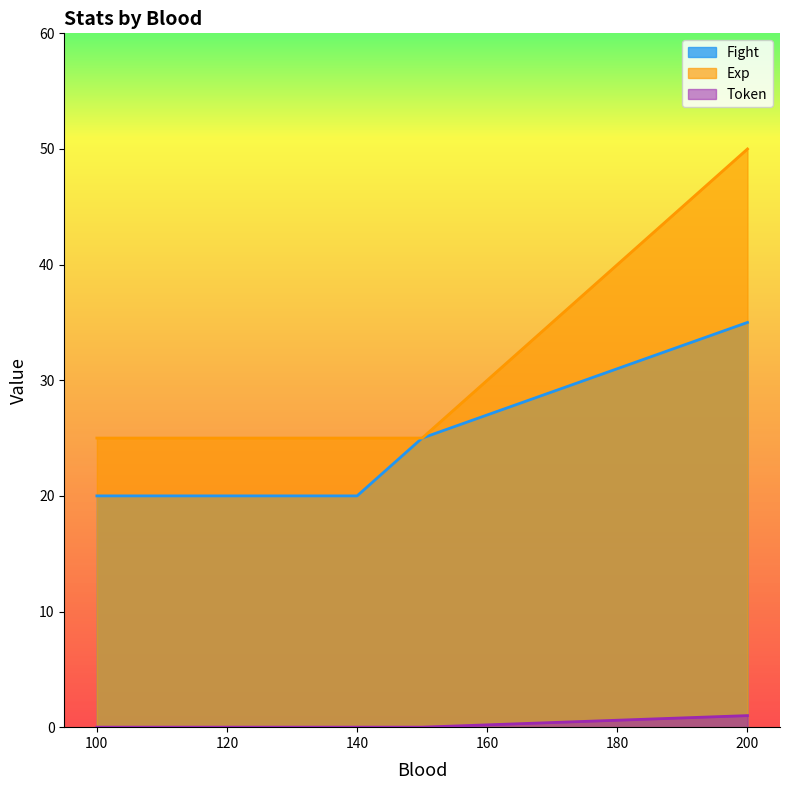

Reading left to right, list all the values displayed in this chart.

Fight: 100=20	120=20	140=20	150=25	200=35
Exp: 100=25	120=25	140=25	150=25	200=50
Token: 100=0	120=0	140=0	150=0	200=1